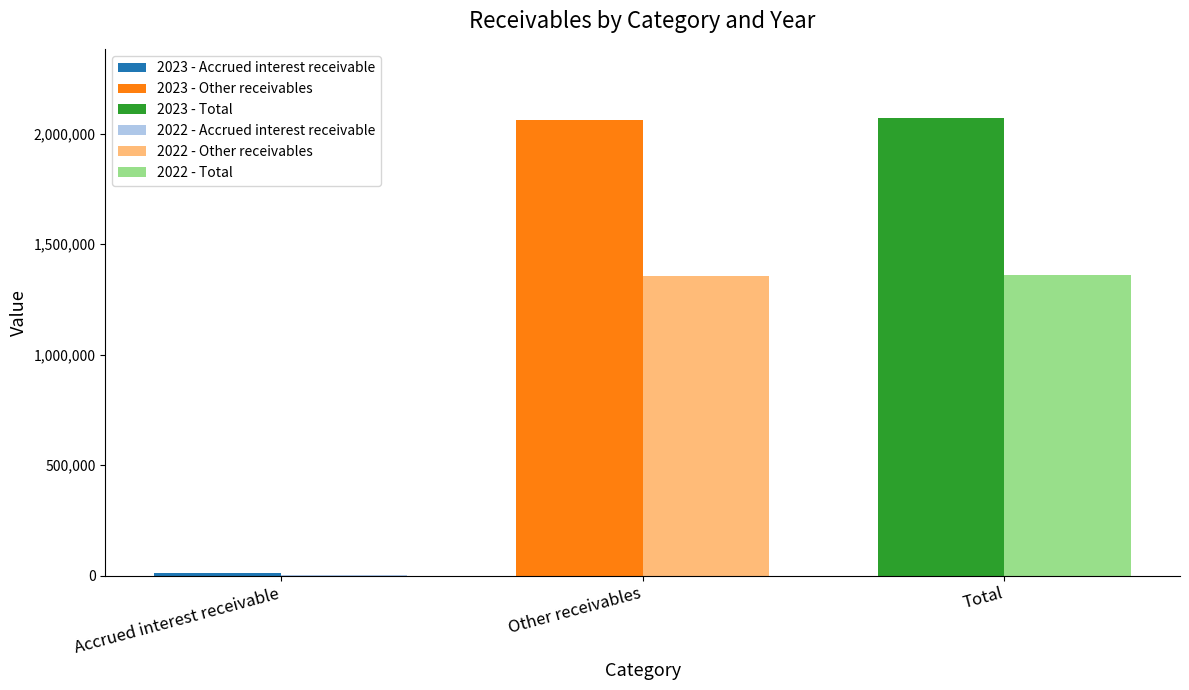

Reading right to left, list all the values displayed in this chart.

2023: 2073287	2062838	10449
2022: 1358477	1357050	1427